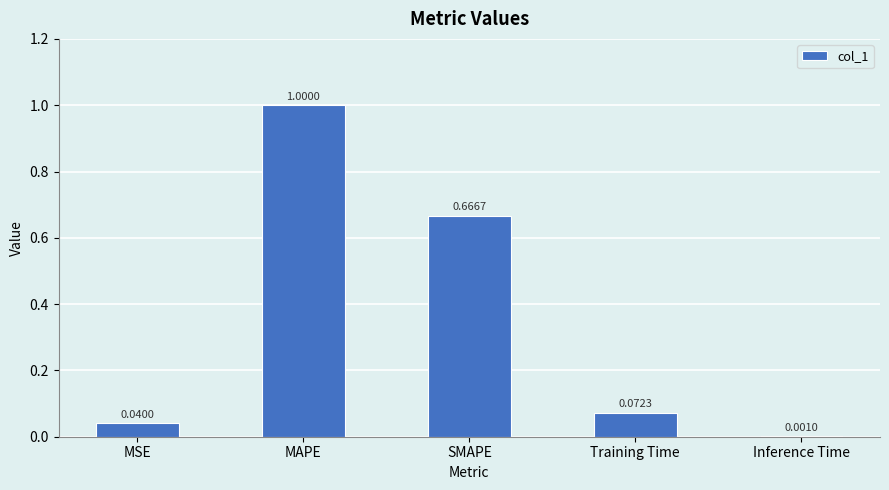

Where is the data nearest to the value 0?

Inference Time